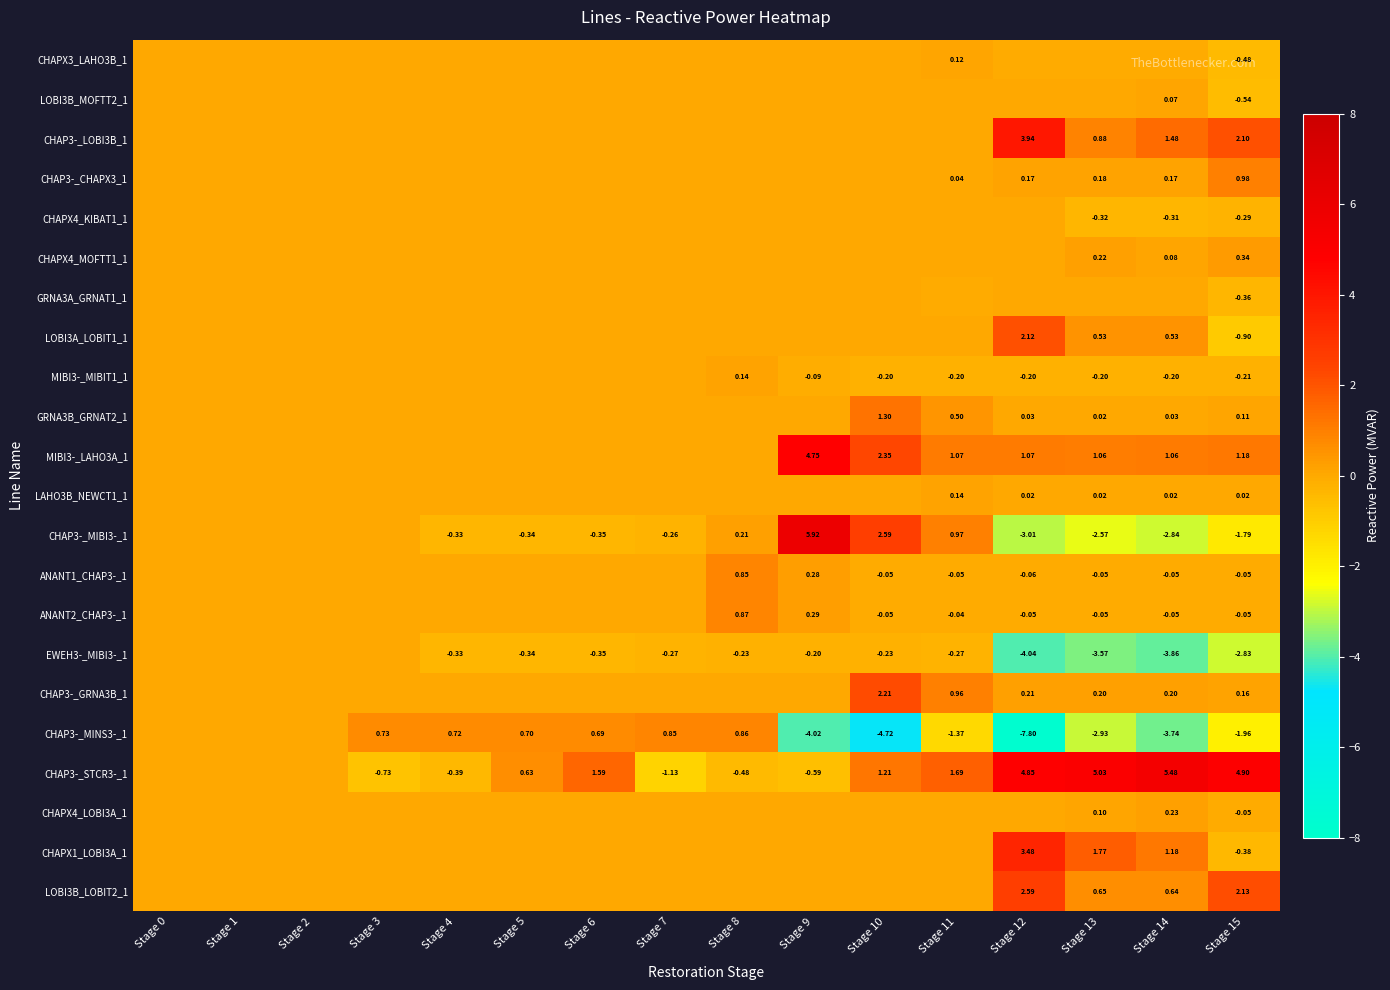

Is the value of EWEH3-_MIBI3-_1 at Stage 5 greater than the value of CHAP3-_STCR3-_1 at Stage 8?

Yes